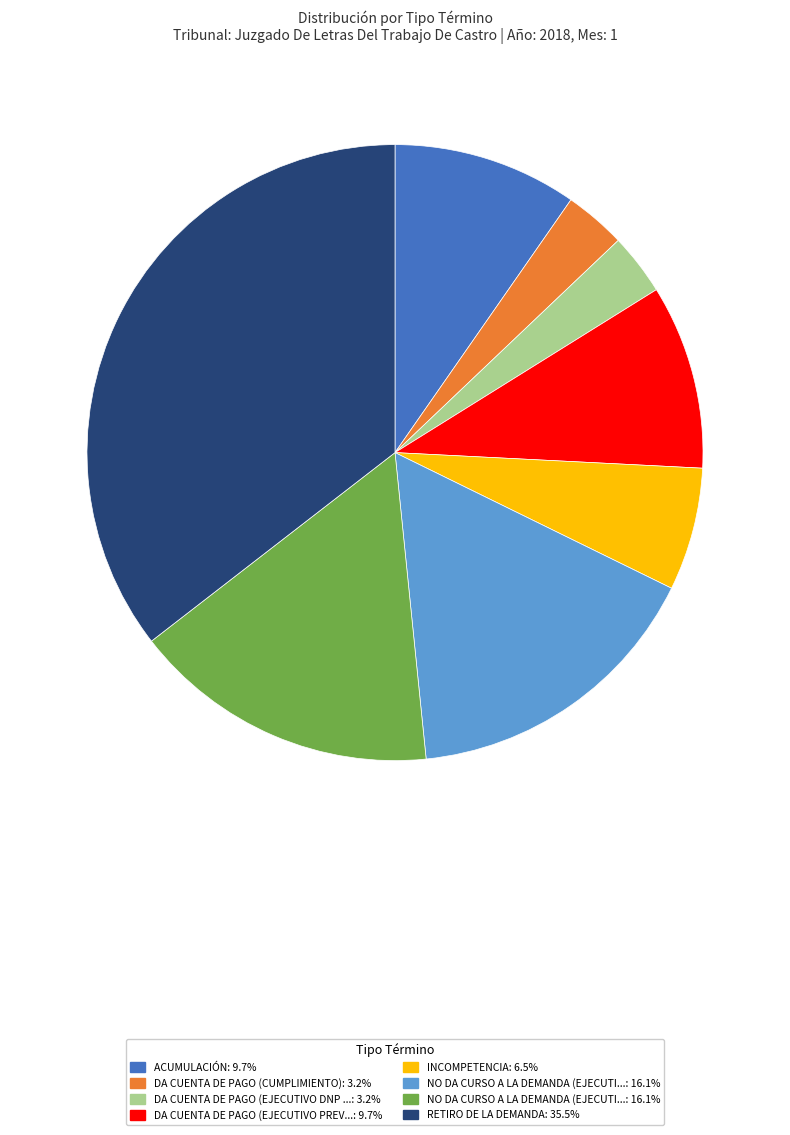

Does any single category account for the majority?

No